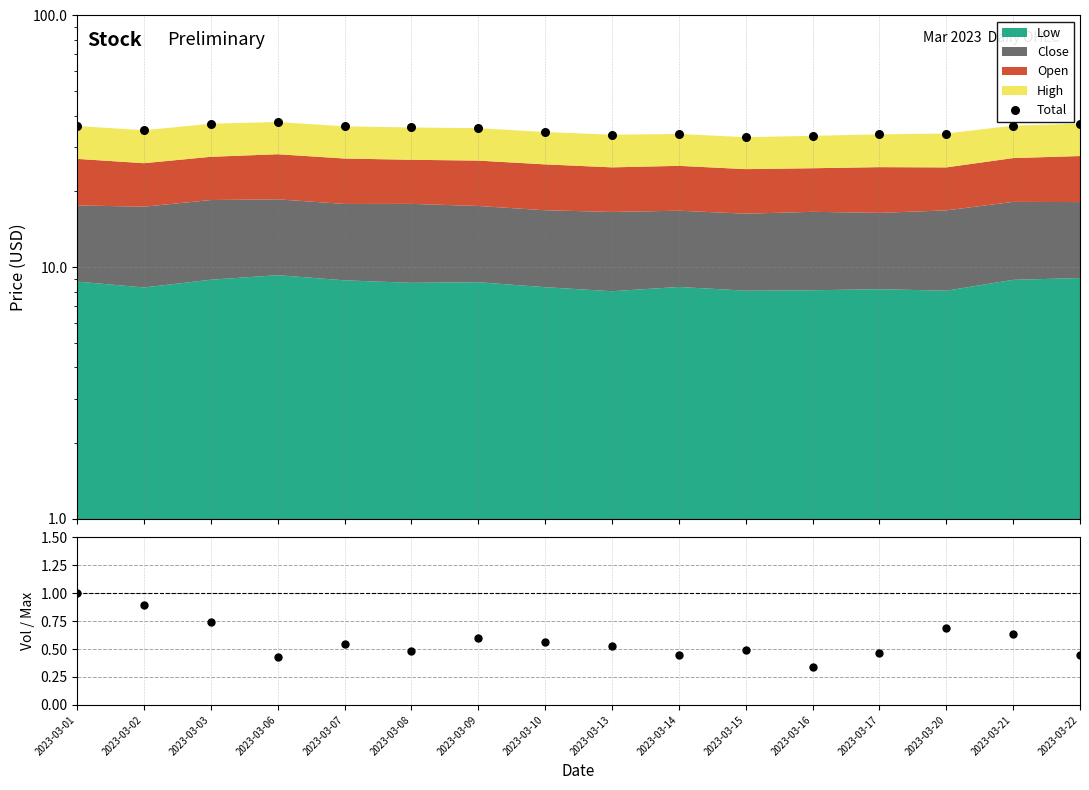

Is the value of Vol ratio at 2023-03-01 greater than the value of Total at 2023-03-22?

No